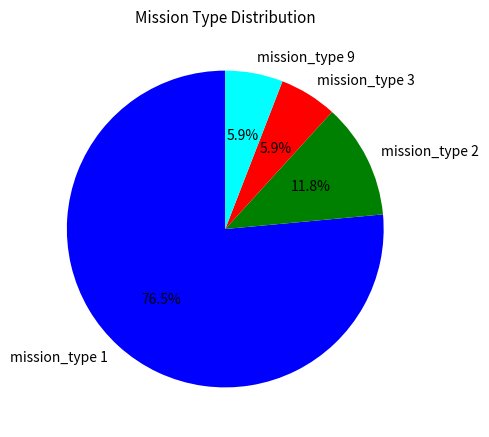

Approximately how many times larger is the value at mission_type 1 compared to mission_type 2?

6.5